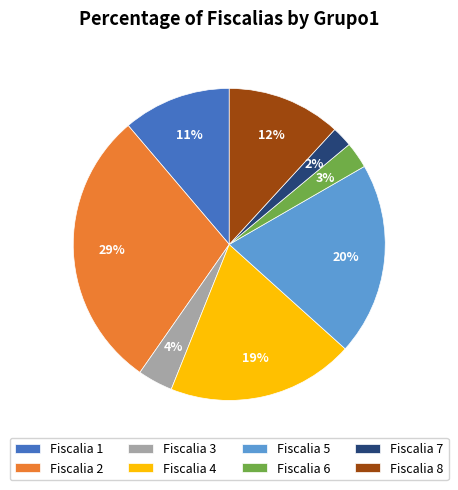

How many slices are in this pie chart?

8